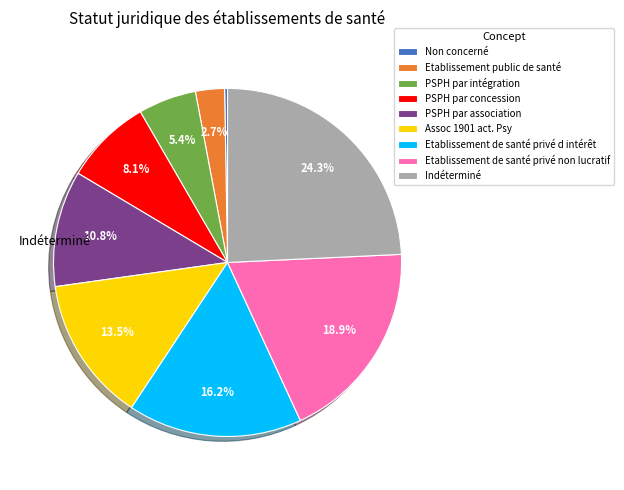

Combined, do Etablissement de santé privé d intérêt and Assoc 1901 act. Psy account for over 50%?

No